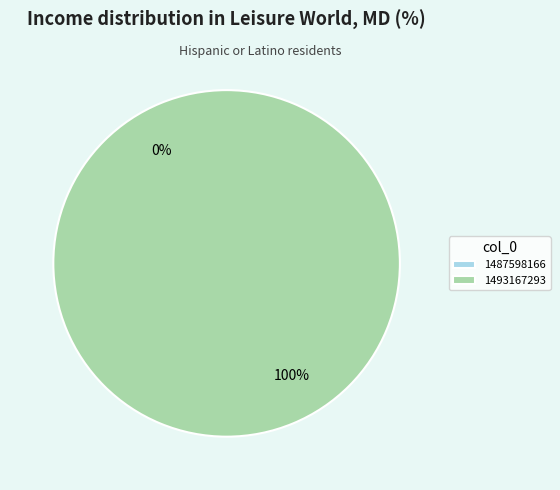

Which slice is the smallest?

1487598166